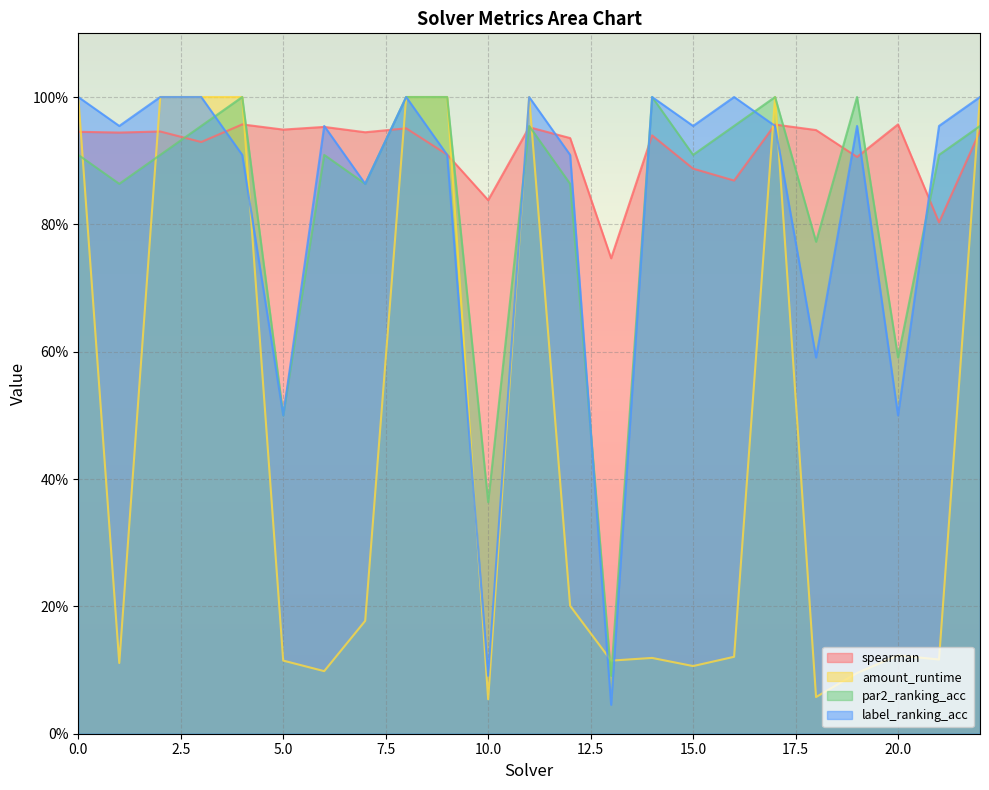

The spearman series shows 0.9 at 22. True or false?

True